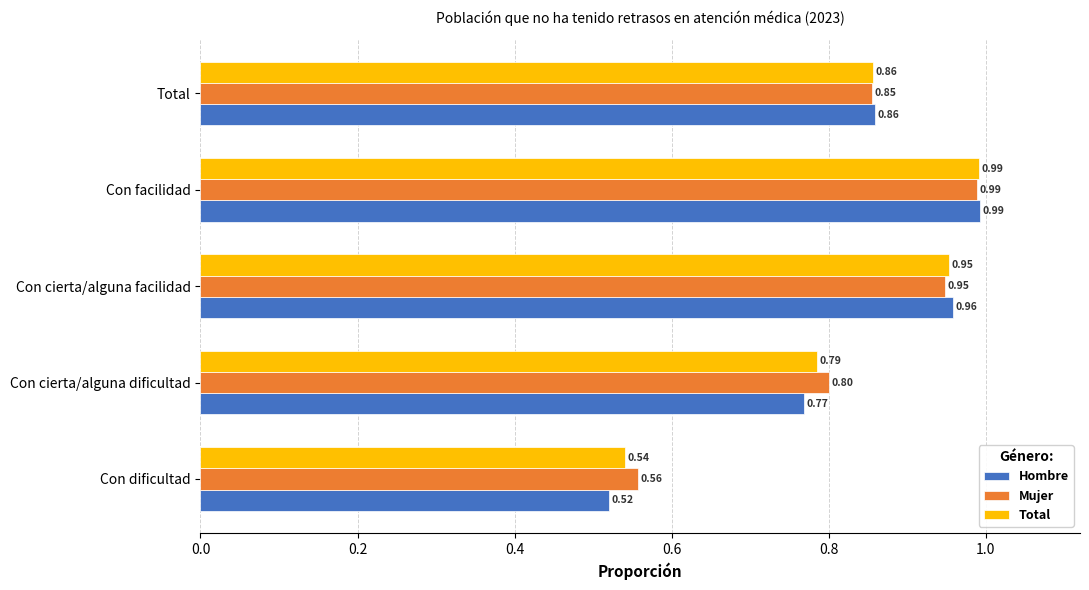

What is the sum of the Total values at Con cierta/alguna facilidad and Total?

1.8